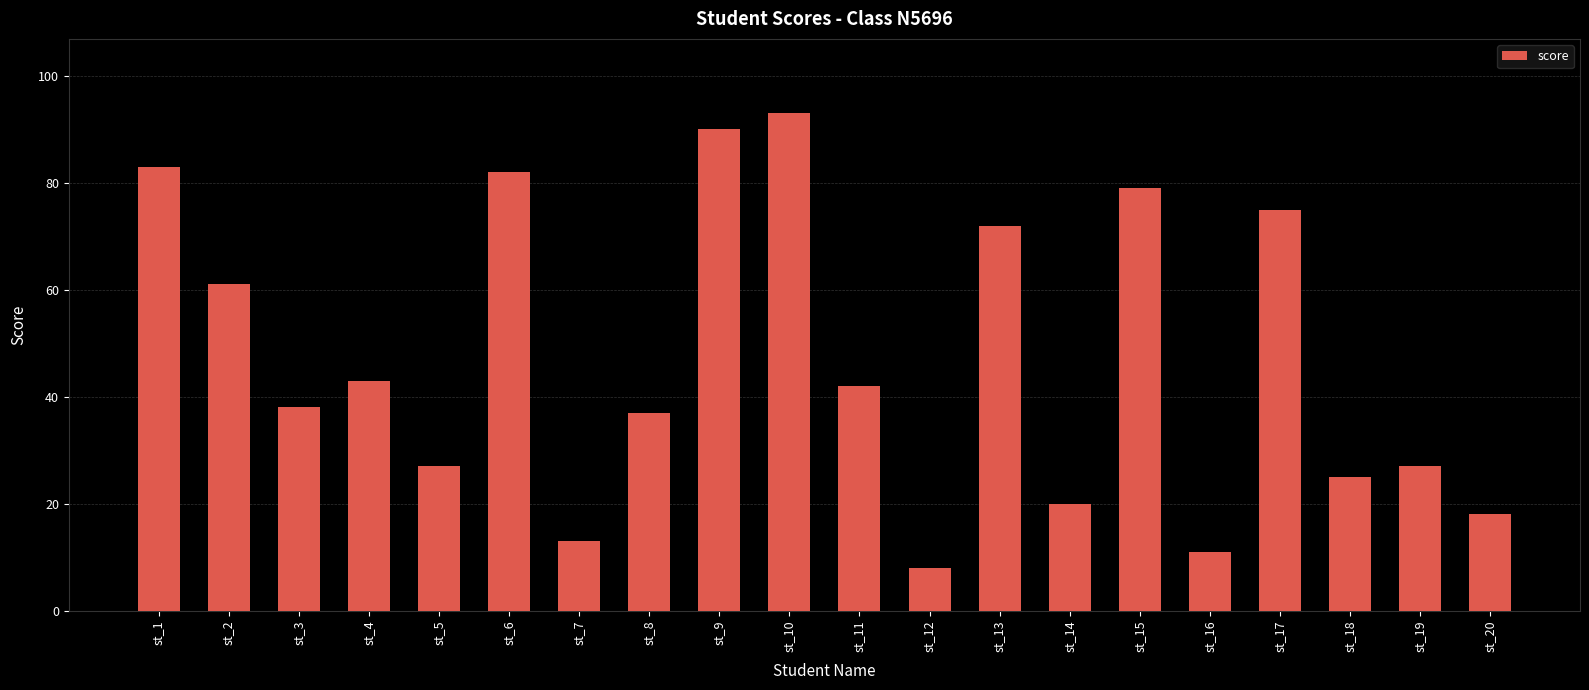

What is the value of the 2nd bar from the left?

61